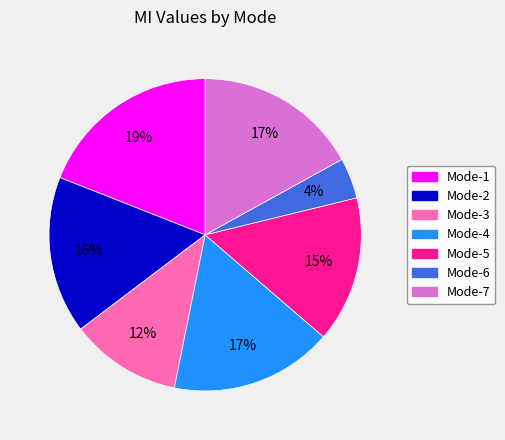

Which category has the biggest portion of the pie?

Mode-1